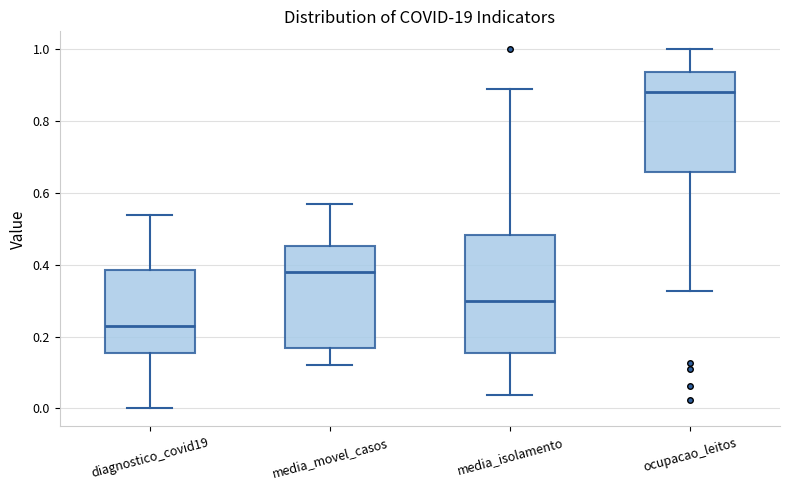

Which box has the lowest median line?

diagnostico_covid19